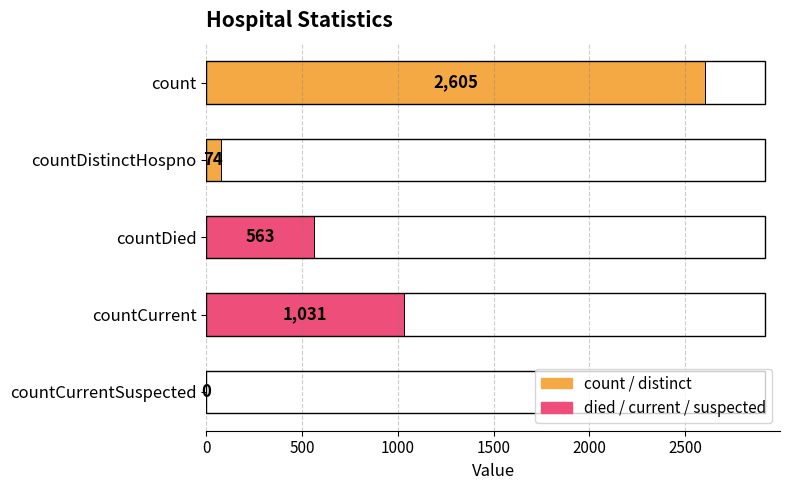

Which has a higher value, countCurrentSuspected or countDistinctHospno?

countDistinctHospno